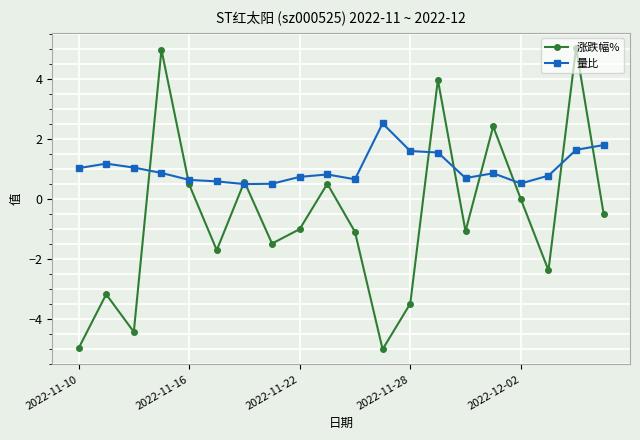

True or false: 量比 has more than 1 points higher than both neighbors.

True